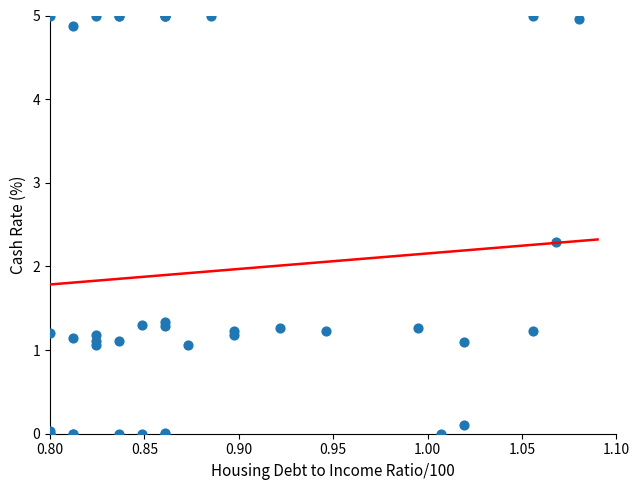

What Y value in the scatter plot is closest to 2?

2.3